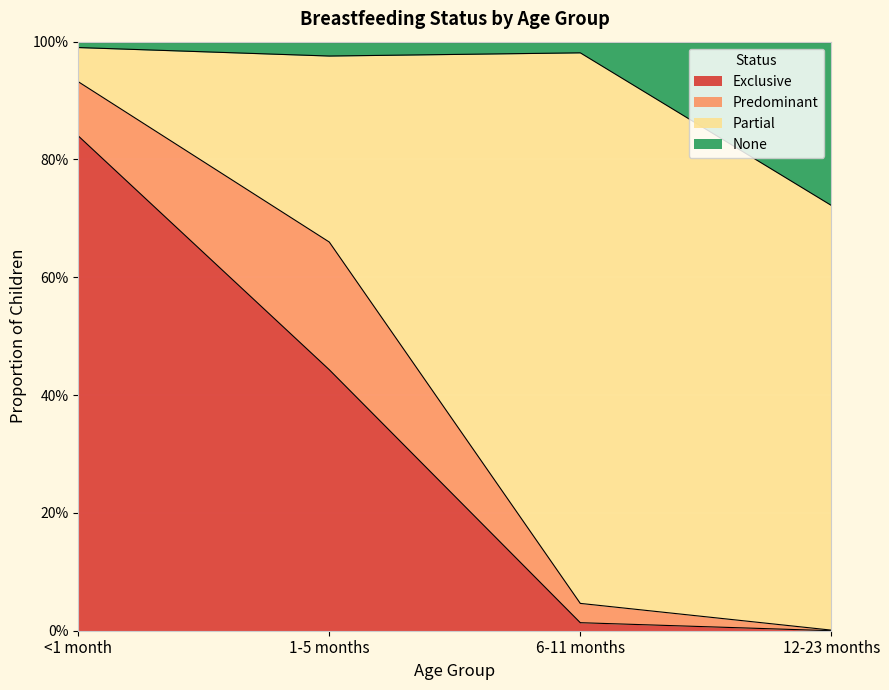

Does the chart display data point markers on the line(s)?

No